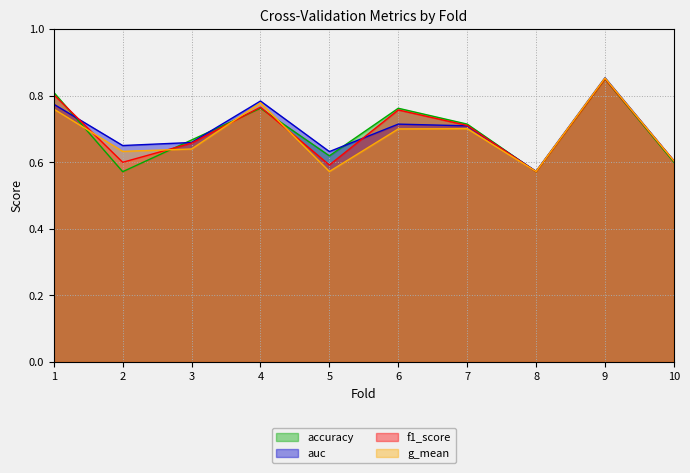

Which series has the largest total across all categories?

auc